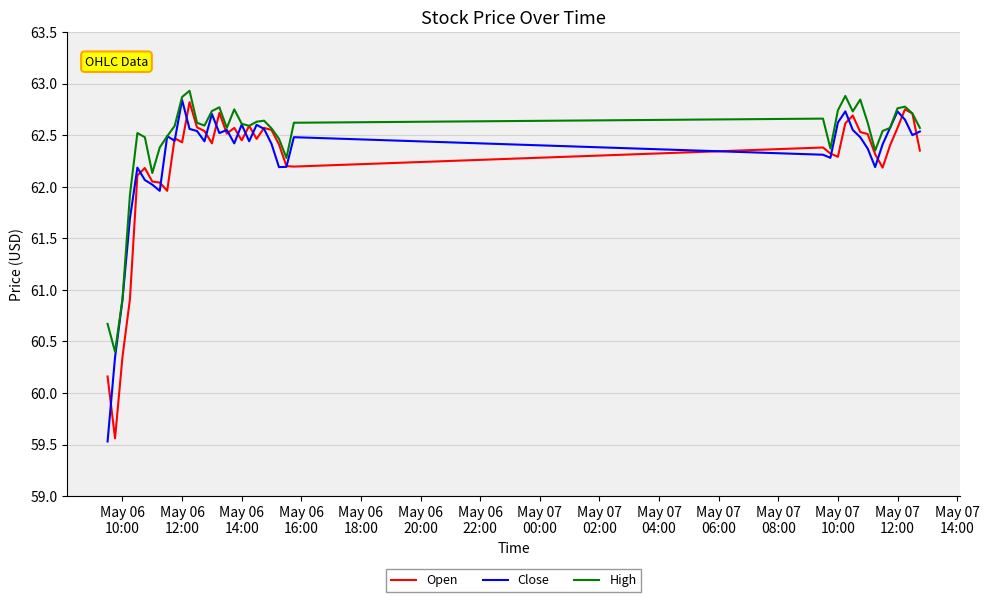

Which series has the largest total across all categories?

High